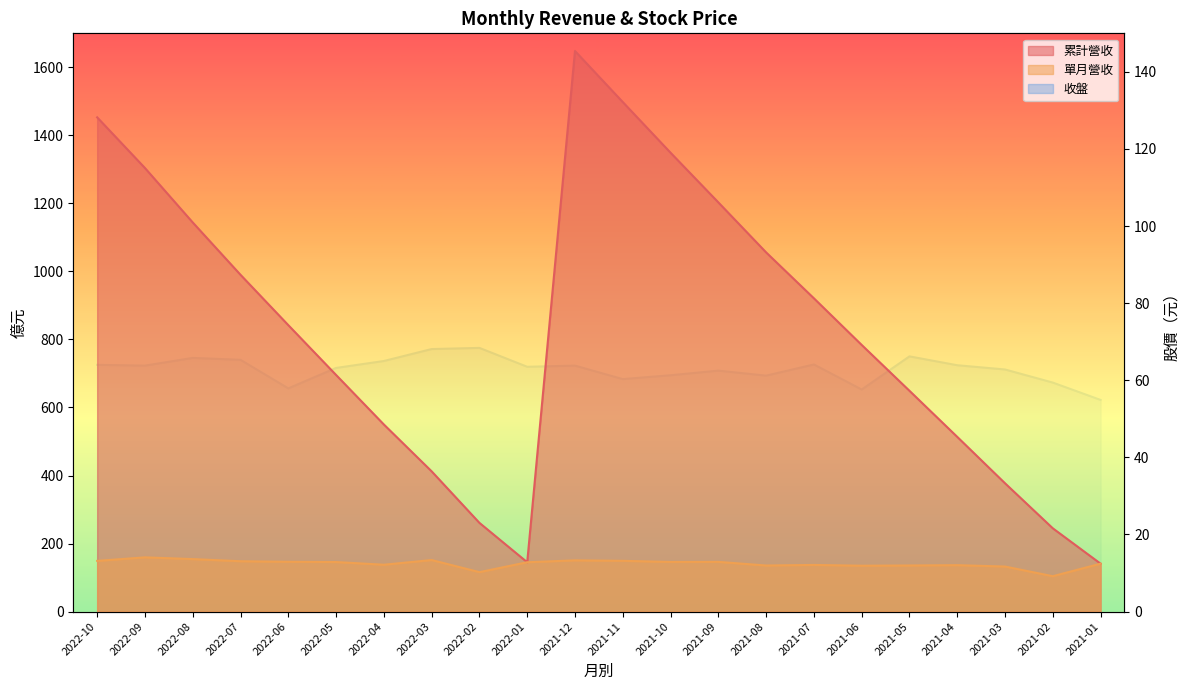

What is the maximum value shown in the chart?

1648.0